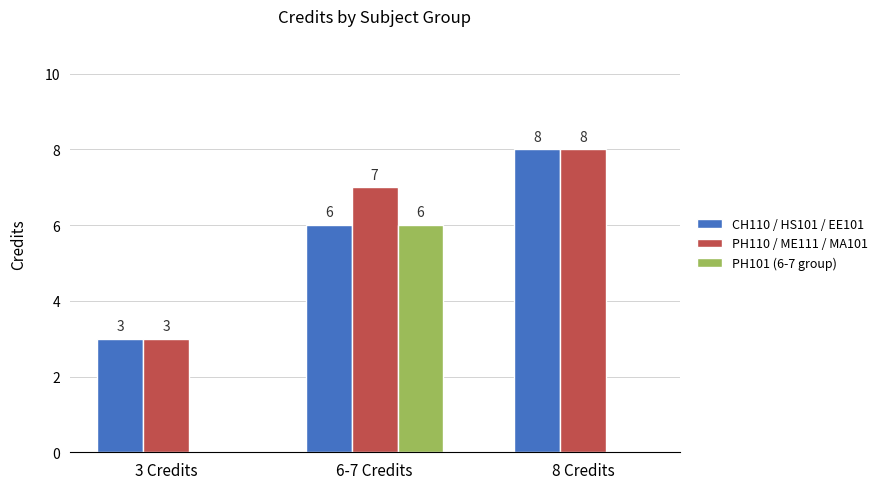

What is the sum of the CH110 / HS101 / EE101 values at 3 Credits and 8 Credits?

11